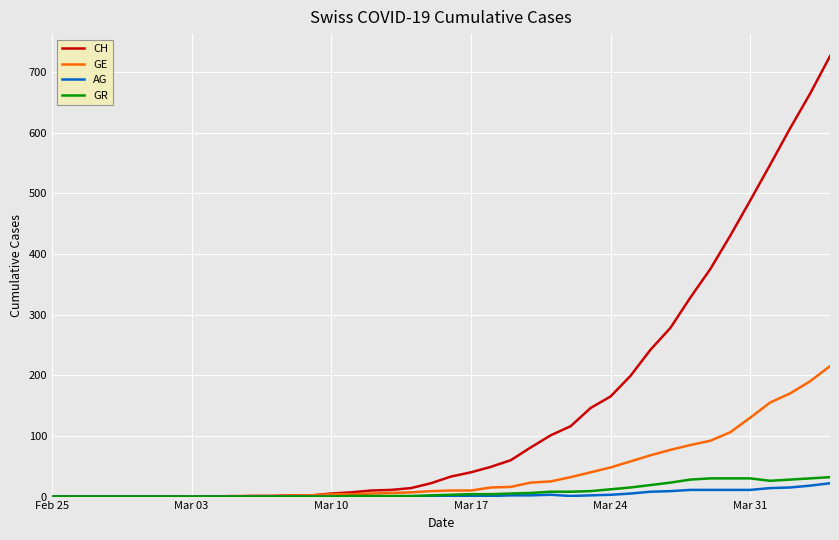

What is the greatest value displayed?

726